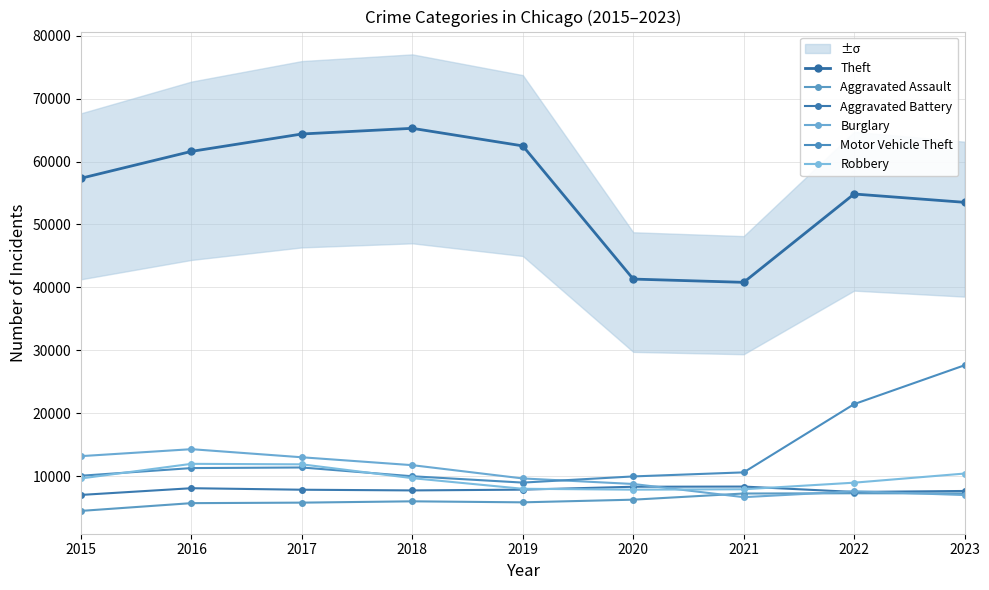

Between 2021 and 2020, which is larger?

2020